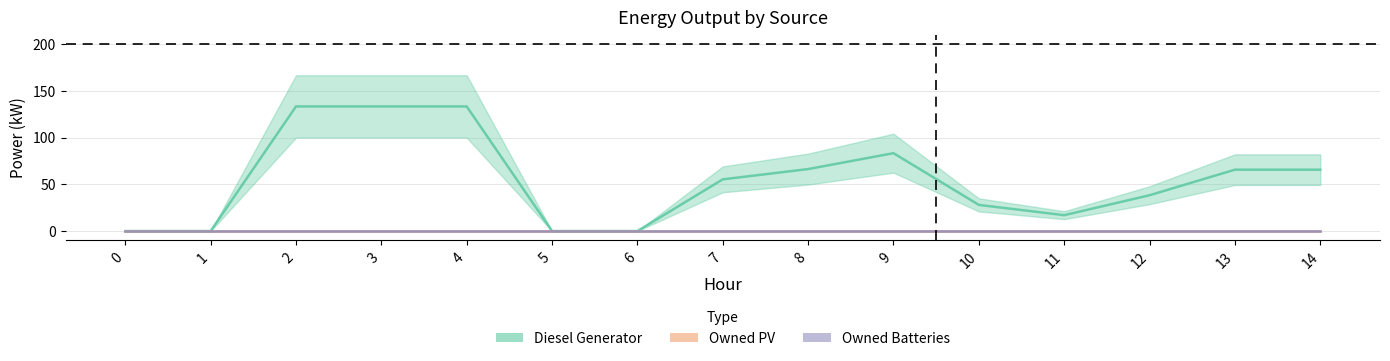

Rank the categories by Owned Batteries value from lowest to highest.

0, 1, 2, 3, 4, 5, 6, 7, 8, 9, 10, 11, 12, 13, 14